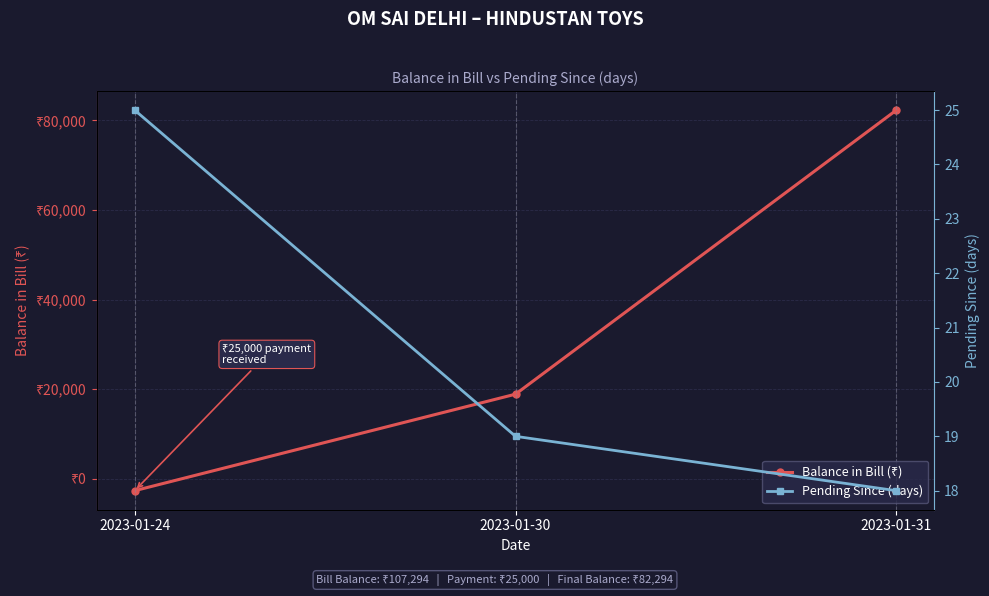

What value does the Balance in Bill (₹) series have at 2023-01-30?

18882